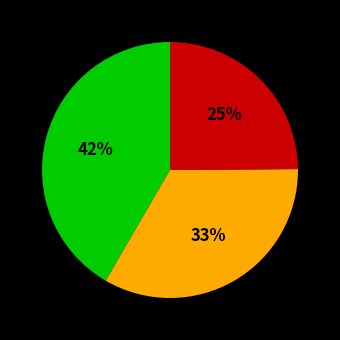

Count the number of slices in the pie.

3